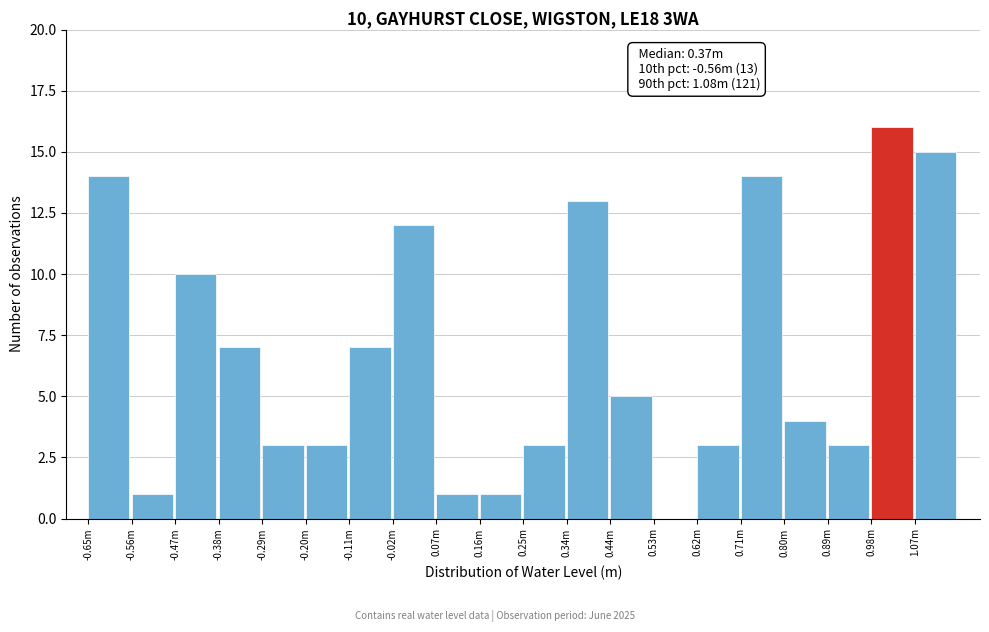

Reading right to left, list all the values displayed in this chart.

1.07m=15	0.98m=16	0.89m=3	0.80m=4	0.71m=14	0.62m=3	0.53m=0	0.44m=5	0.34m=13	0.25m=3	0.16m=1	0.07m=1	-0.02m=12	-0.11m=7	-0.20m=3	-0.29m=3	-0.38m=7	-0.47m=10	-0.56m=1	-0.65m=14